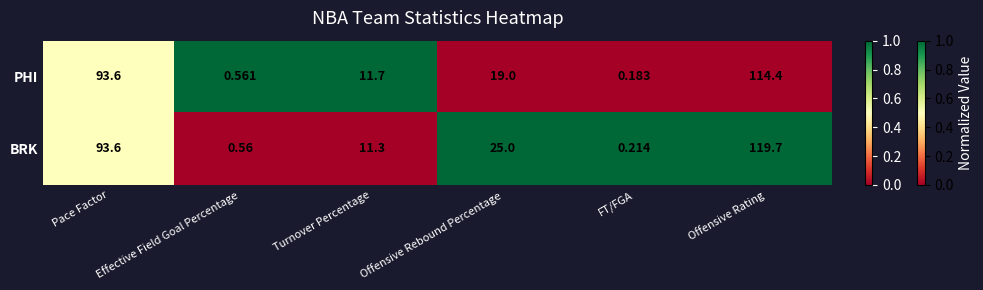

Which category has the lowest value across all series?

FT/FGA